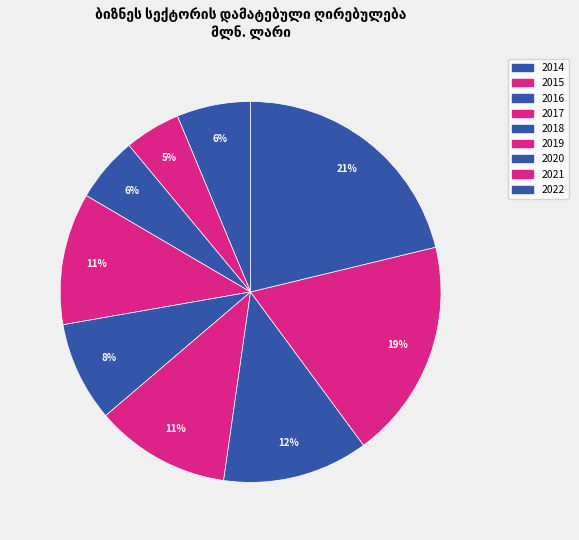

Does 2016 represent more than half of the total?

No